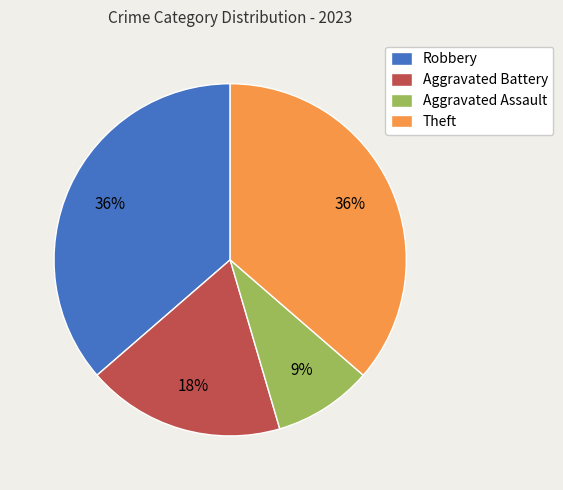

To the nearest percent, what is the combined percentage of Aggravated Battery and Aggravated Assault?

27%